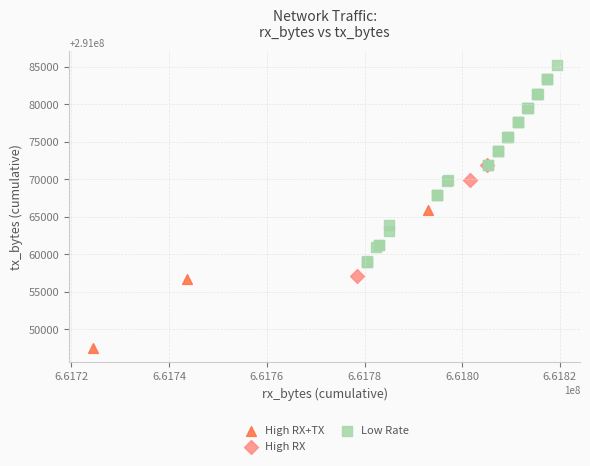

Which series has the widest spread of Y values?

Low Rate